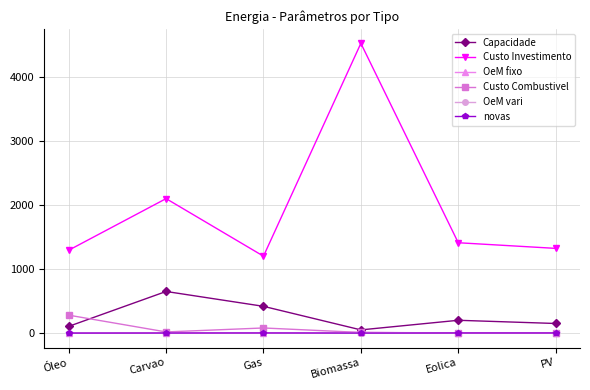

True or false: Capacidade has more than 2 interior local peaks.

False